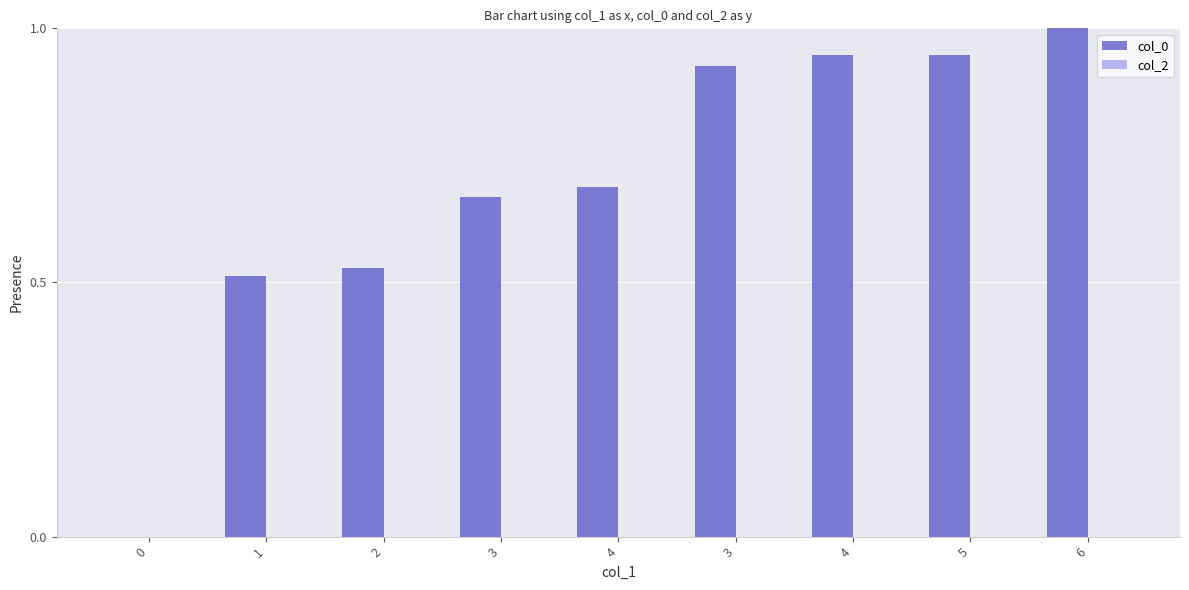

Reading left to right, transcribe all the data shown in this chart.

col_0: 0.0	0.5	0.5	0.7	0.7	0.9	0.9	0.9	1.0
col_2: 0.0	0.0	0.0	0.0	0.0	0.0	0.0	0.0	0.0